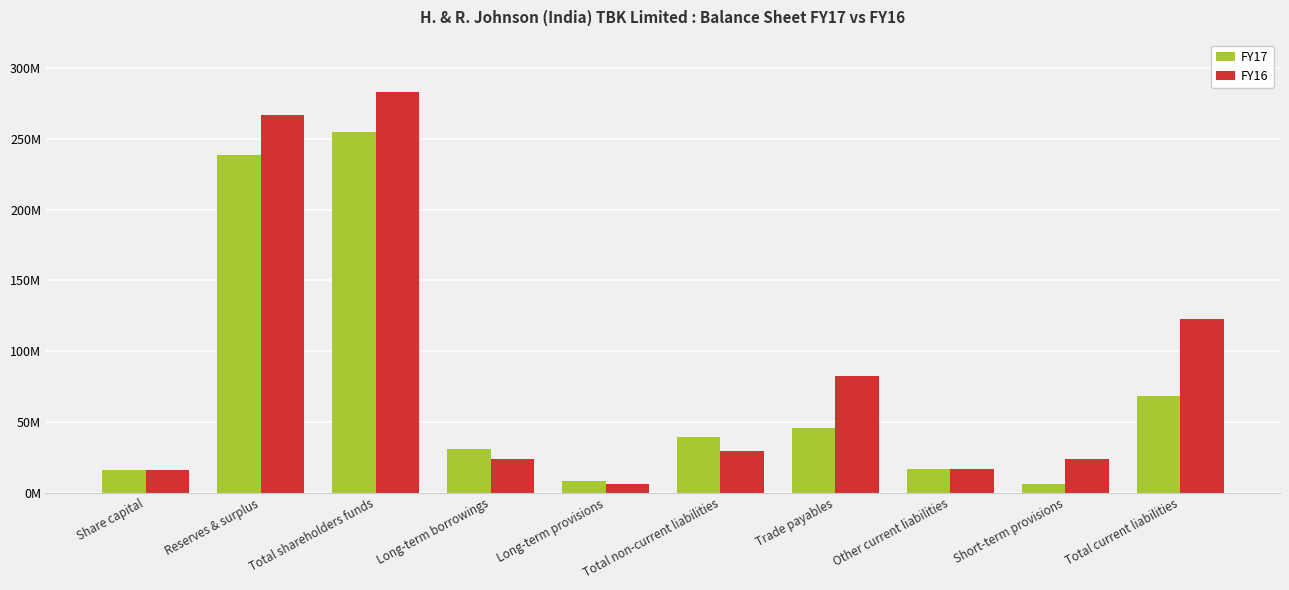

Which series has the largest range (max minus min)?

FY16